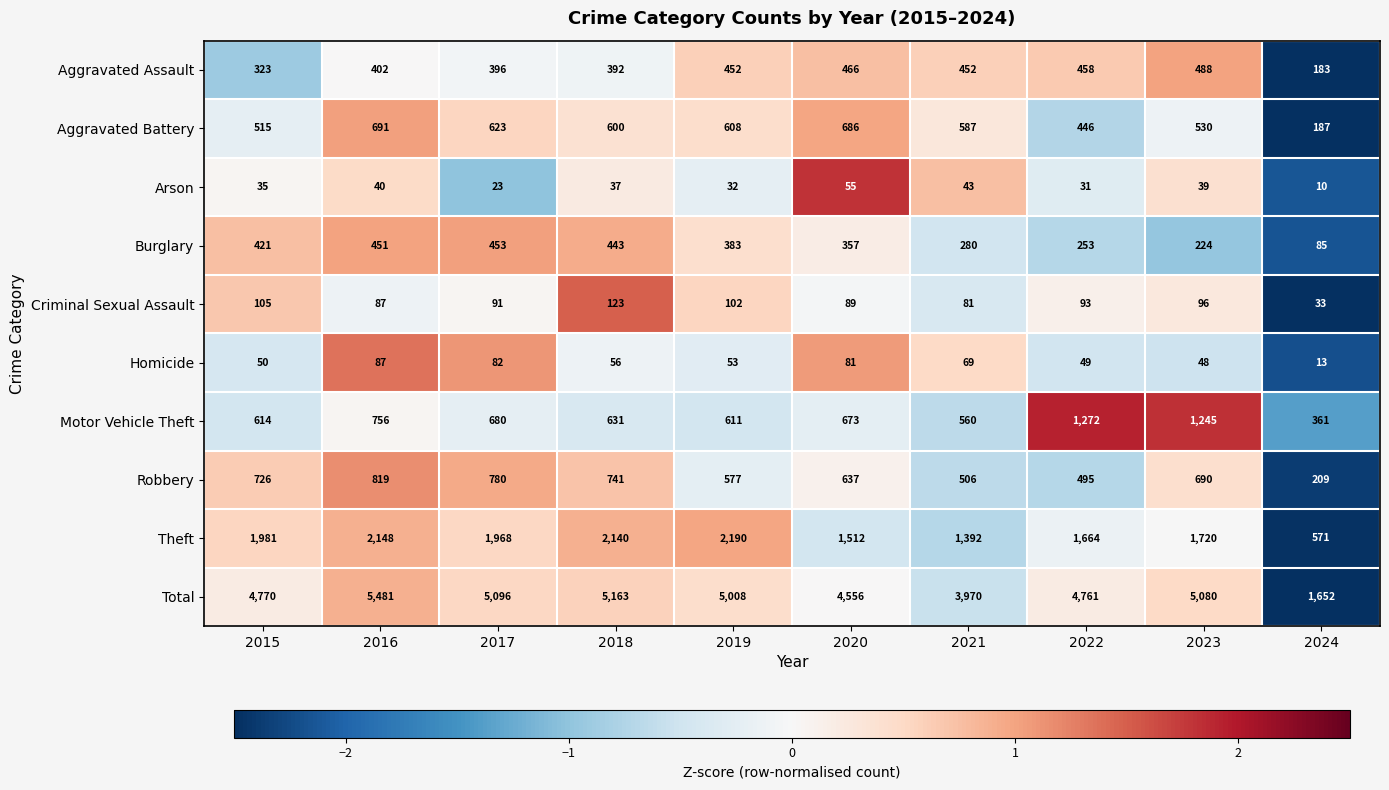

How many values in the Aggravated Assault series are below 452?

5